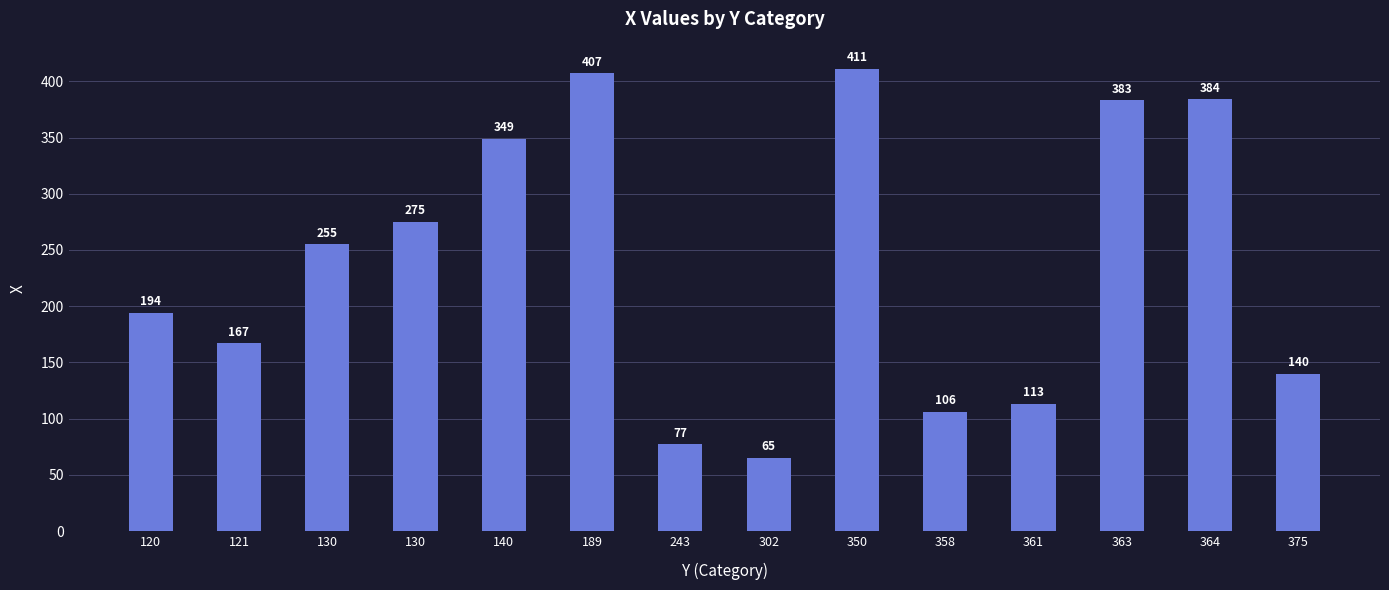

What value does the data have at 363, to the nearest 5?

385